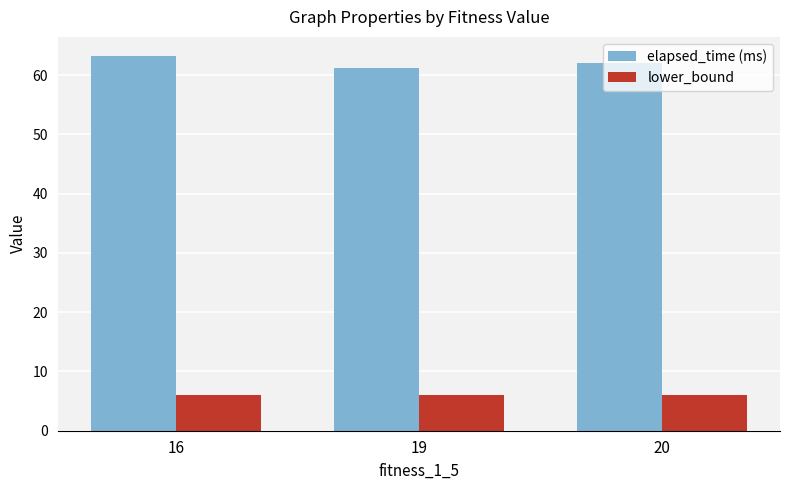

How many categories are shown in the chart?

3